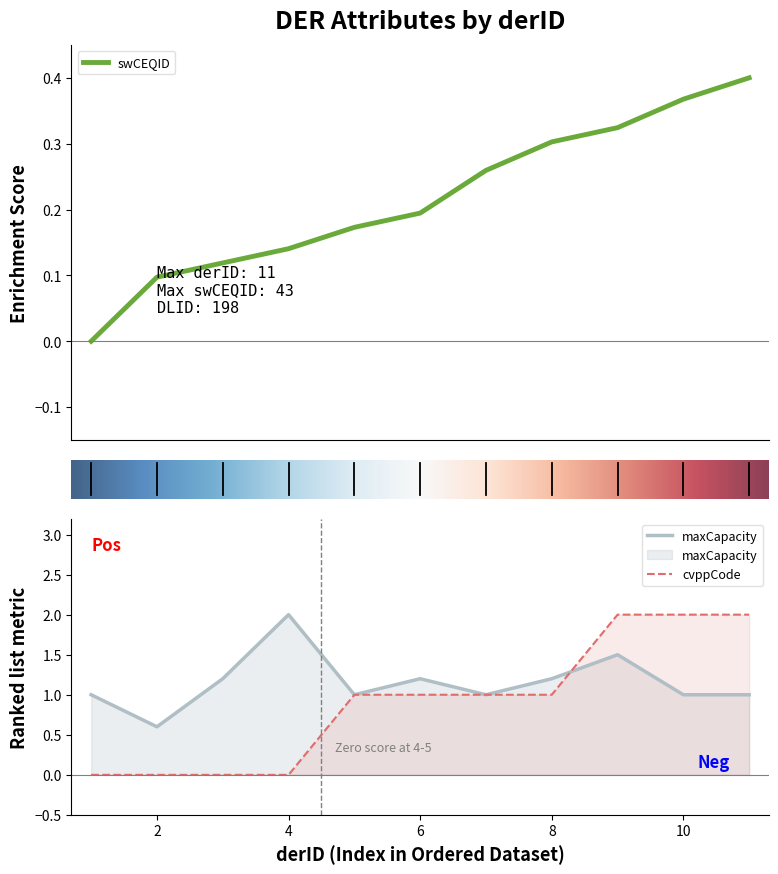

The maxCapacity series shows 0.3 at 3. True or false?

False